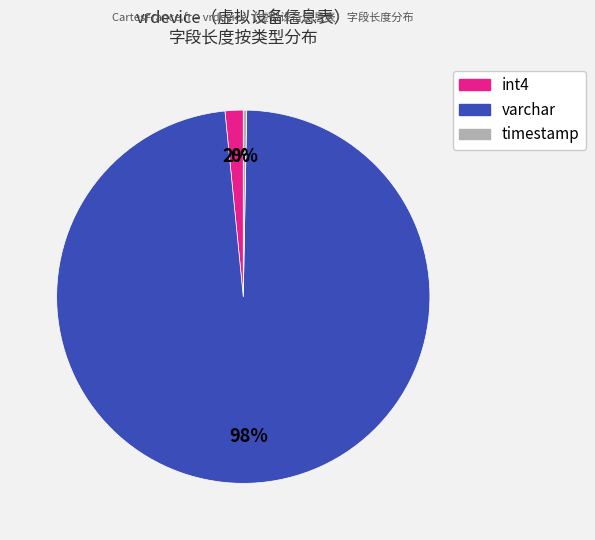

Is there any slice that represents more than half of the pie?

Yes